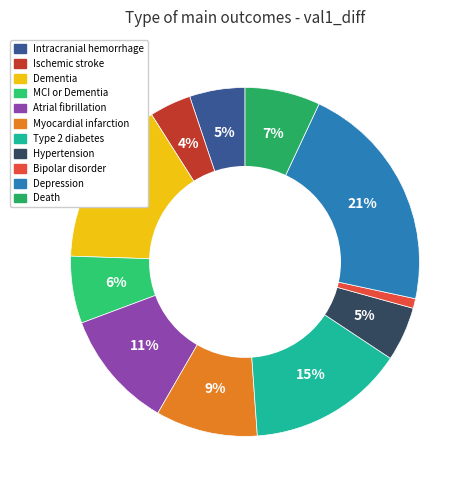

What is the smallest slice in the pie chart?

Bipolar disorder